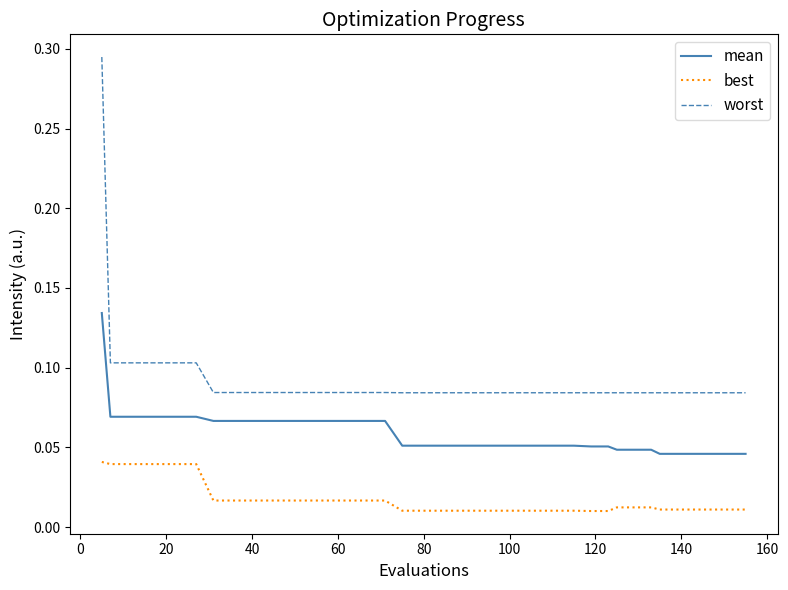

True or false: best and worst intersect in this chart.

False